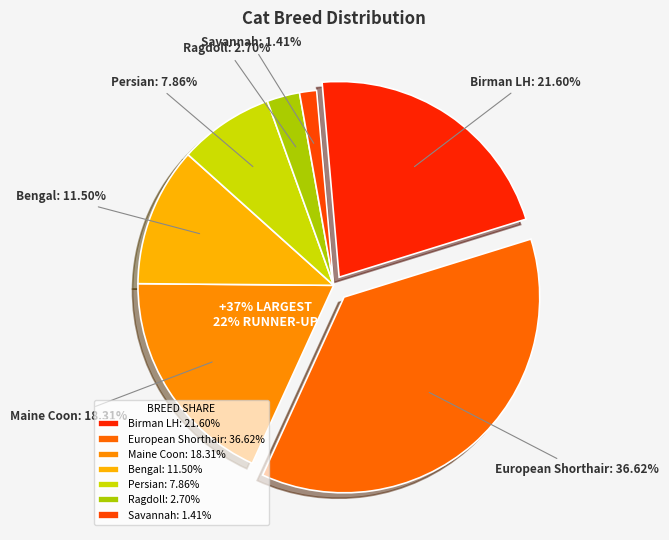

Is it true that European Shorthair is 50% of the pie?

False